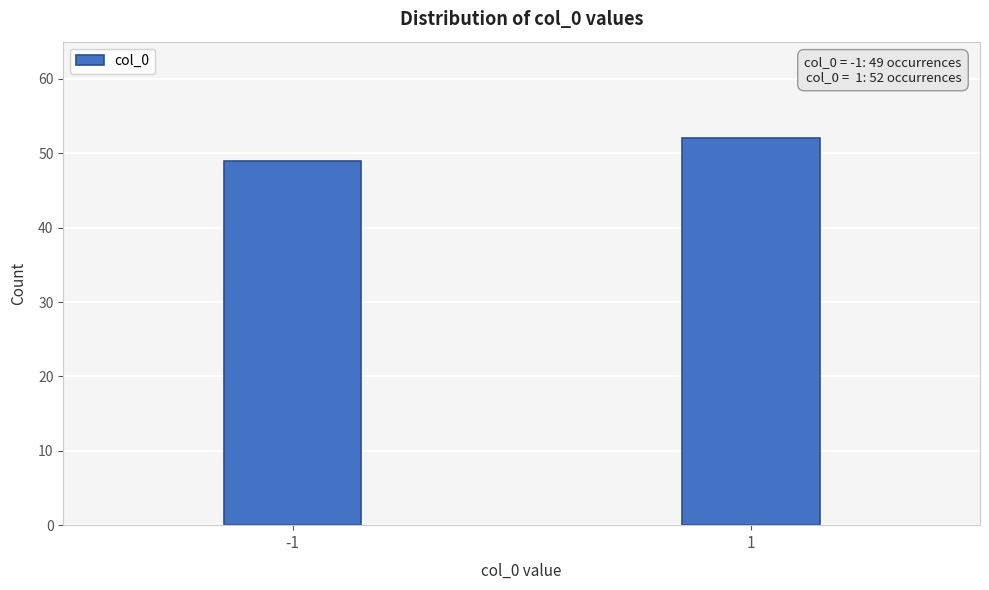

Reading left to right, extract all data points from this chart.

-1=49	1=52